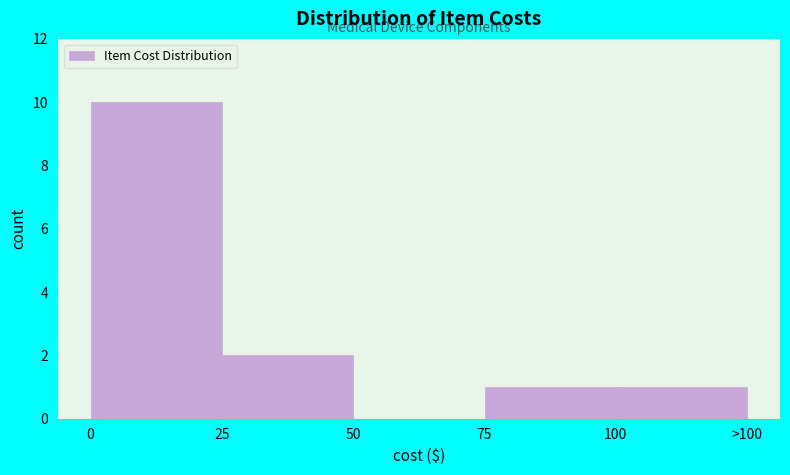

Reading left to right, what are all the values shown in this chart?

0=10	25=2	50=0	75=1	100=1